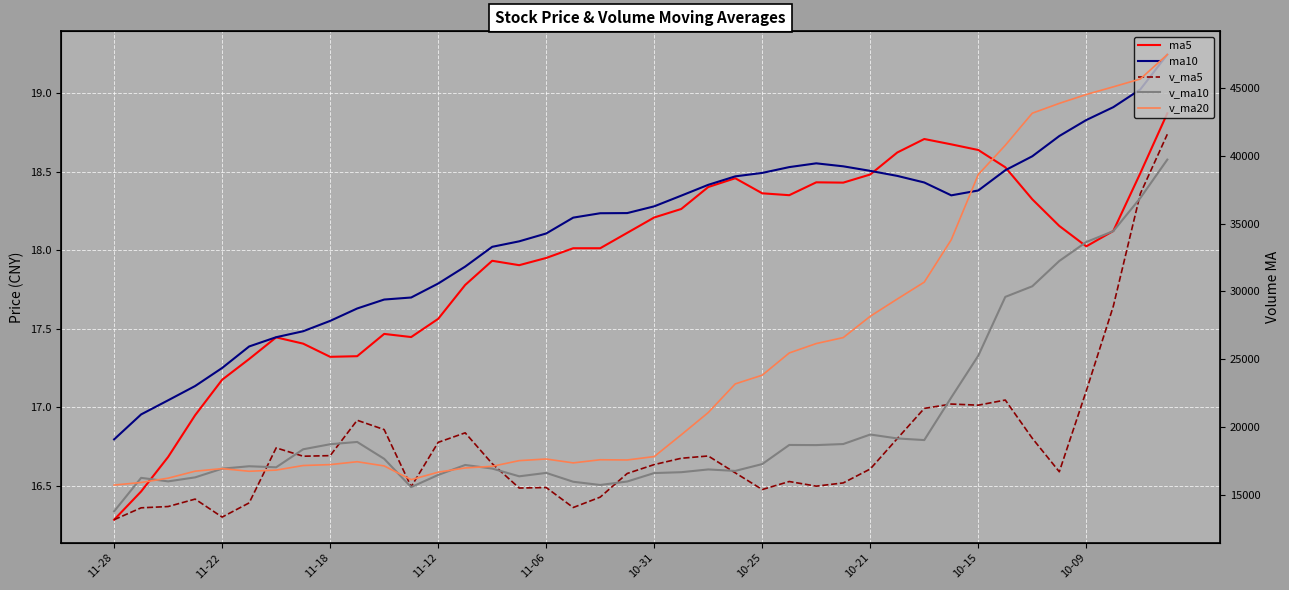

What value does the v_ma5 series have at 35?

16696.6